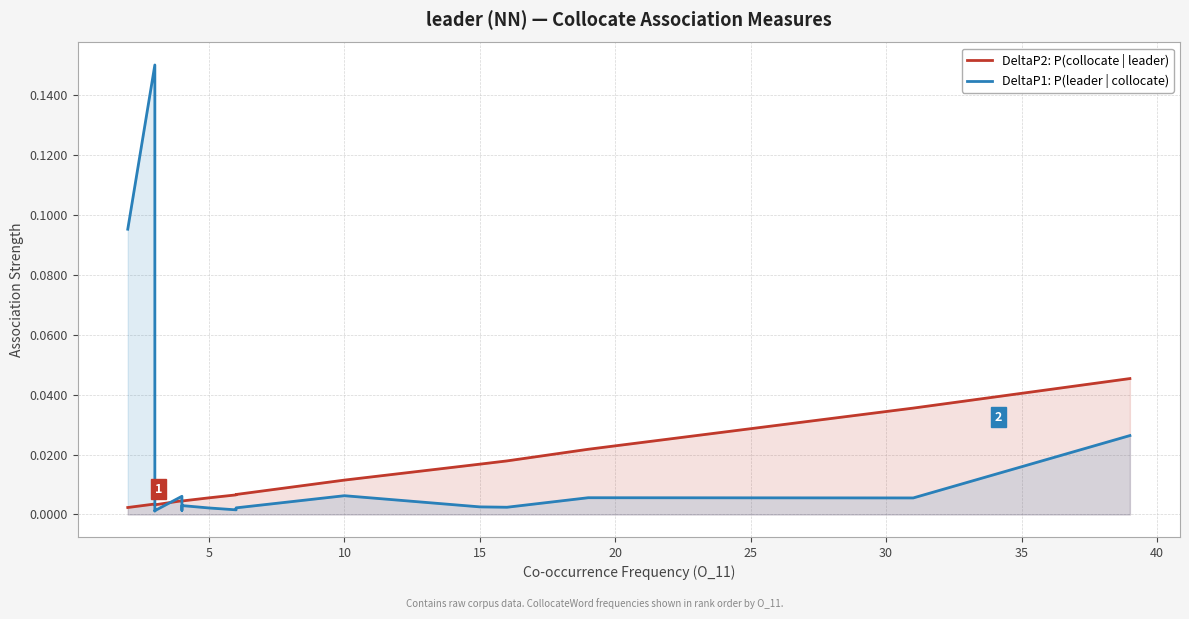

Which series has the largest range (max minus min)?

DeltaP1: P(leader | collocate)